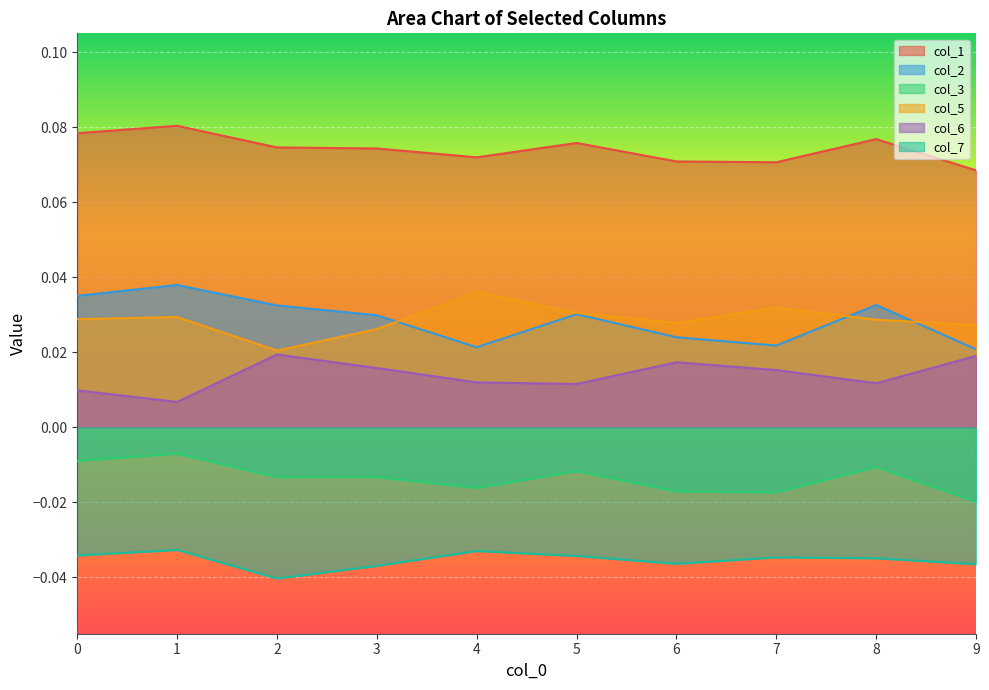

True or false: 7 and 3 cross at least once.

False